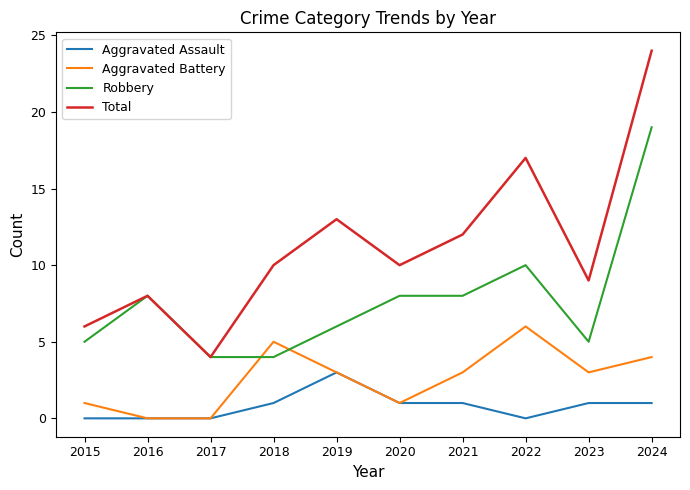

The Robbery series shows 9 at 2019. True or false?

False